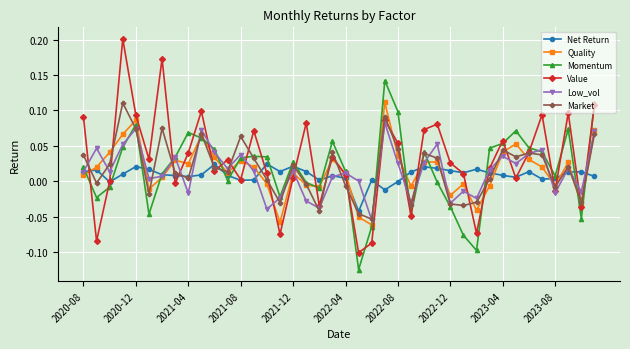

Which series has the largest range (max minus min)?

Value